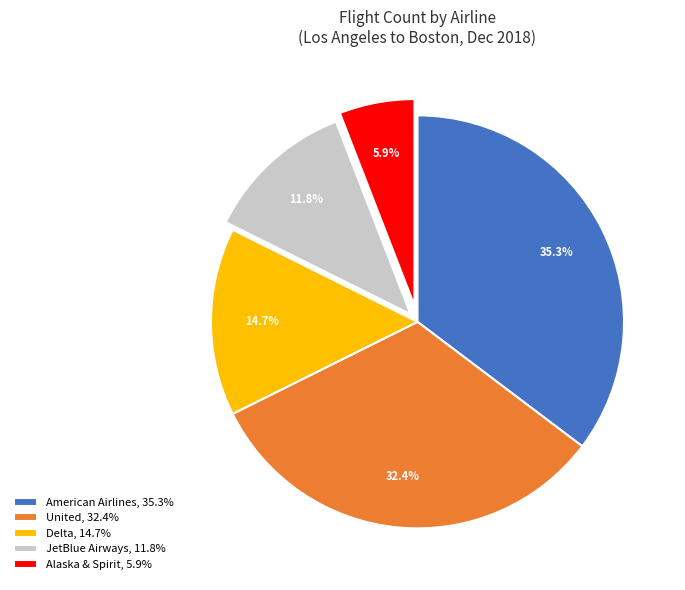

Between United, 32.4% and Delta, 14.7%, which is larger?

United, 32.4%